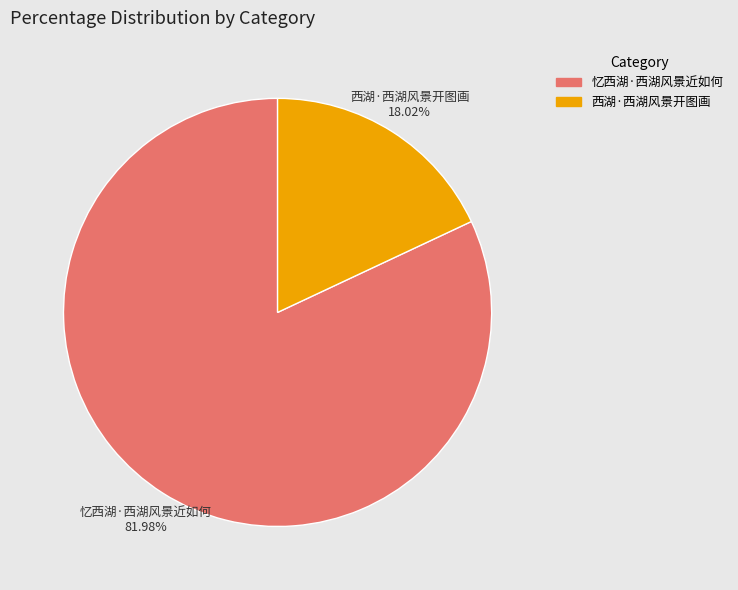

Rank the categories by value from lowest to highest.

西湖·西湖风景开图画, 忆西湖·西湖风景近如何